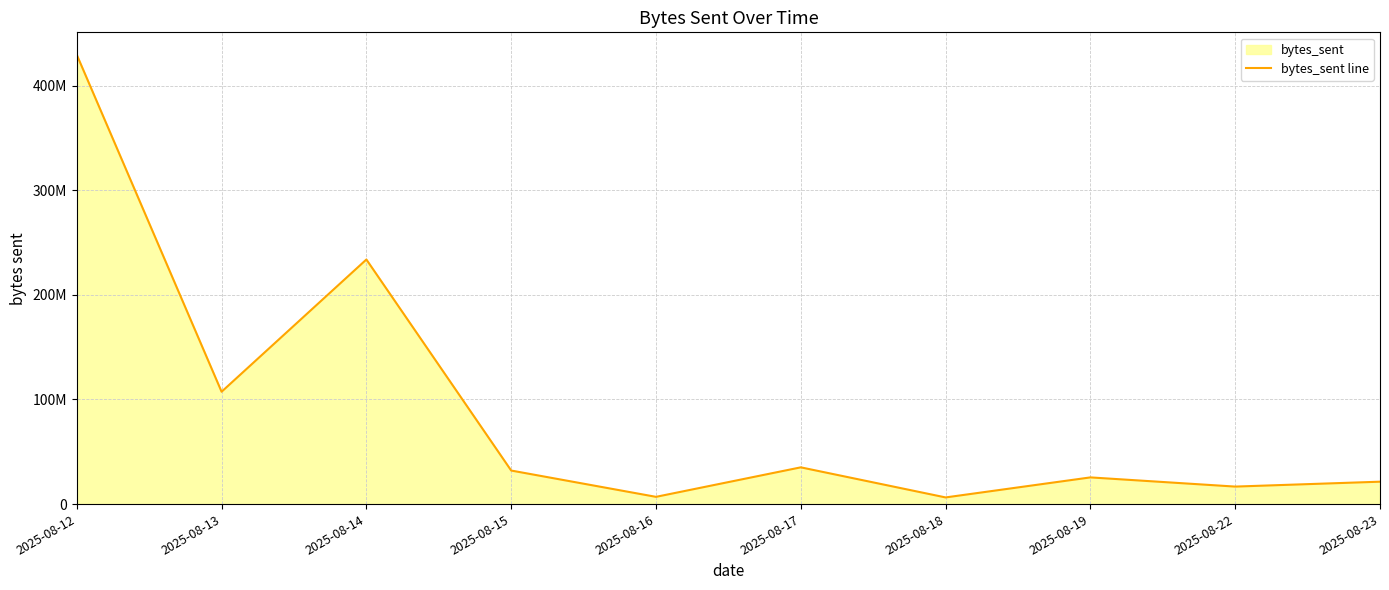

What is the greatest value displayed?

429573612